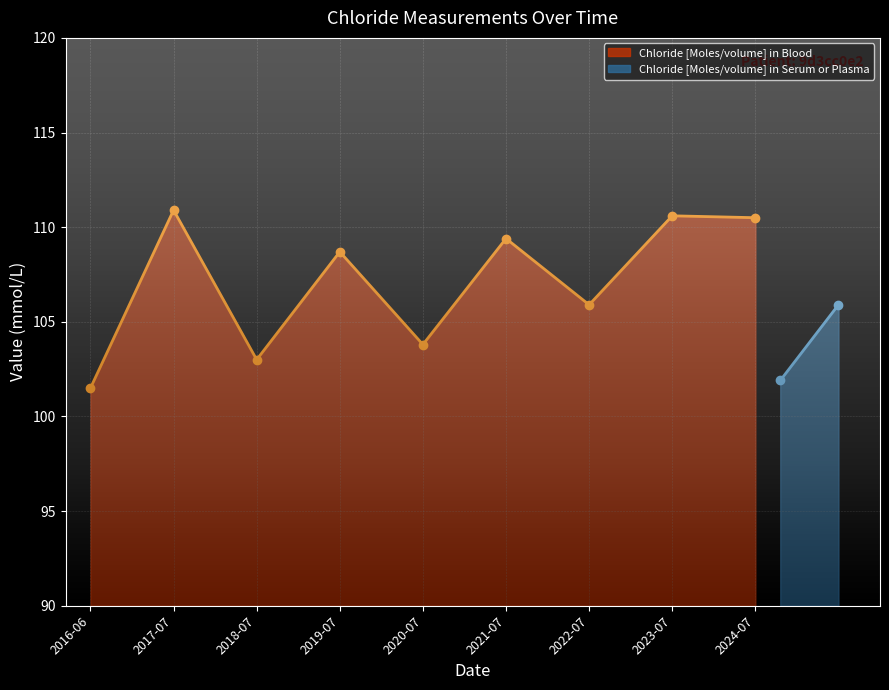

True or false: the data has more than 2 interior local peaks.

True